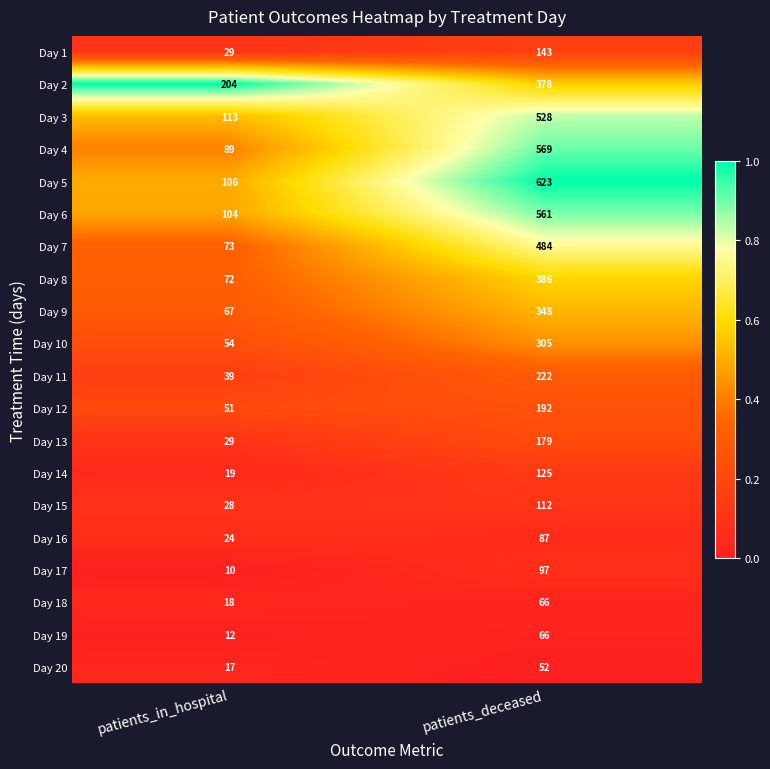

At which category is the sum across all series the highest?

patients_deceased